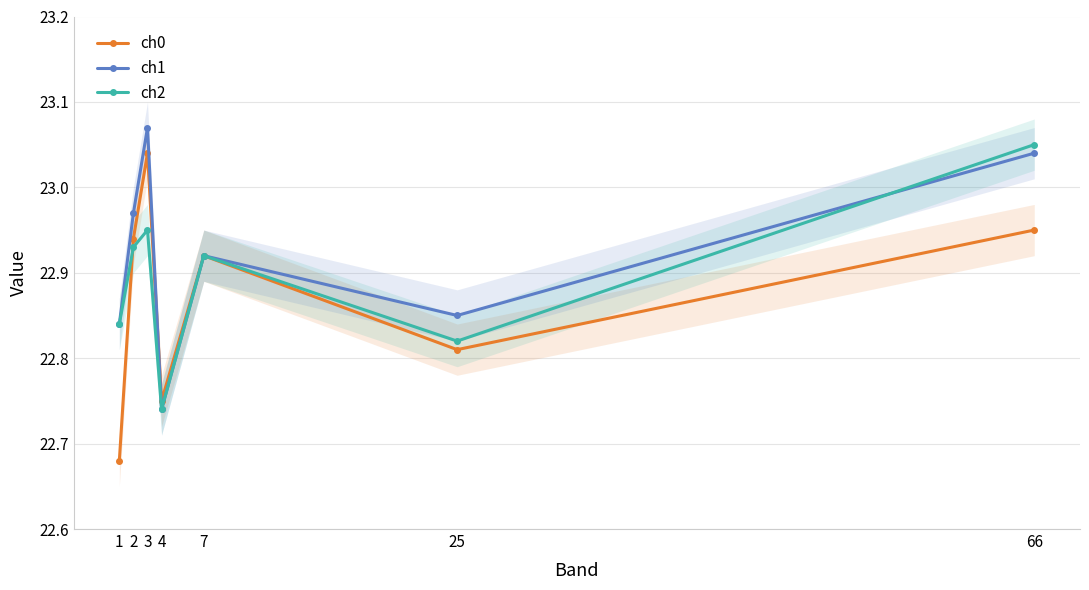

Reading left to right, extract all data points from this chart.

ch0: 22.7	22.9	23.0	22.8	22.9	22.8	22.9
ch1: 22.8	23.0	23.1	22.7	22.9	22.9	23.0
ch2: 22.8	22.9	22.9	22.7	22.9	22.8	23.1